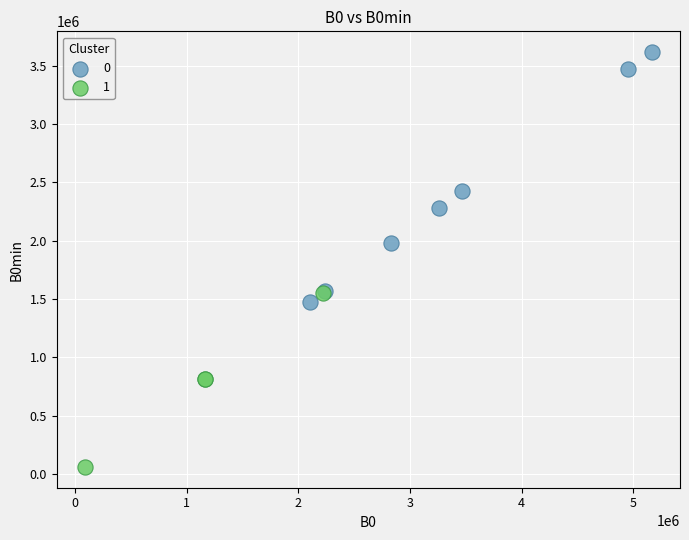

What are all the series names shown in the legend?

0, 1